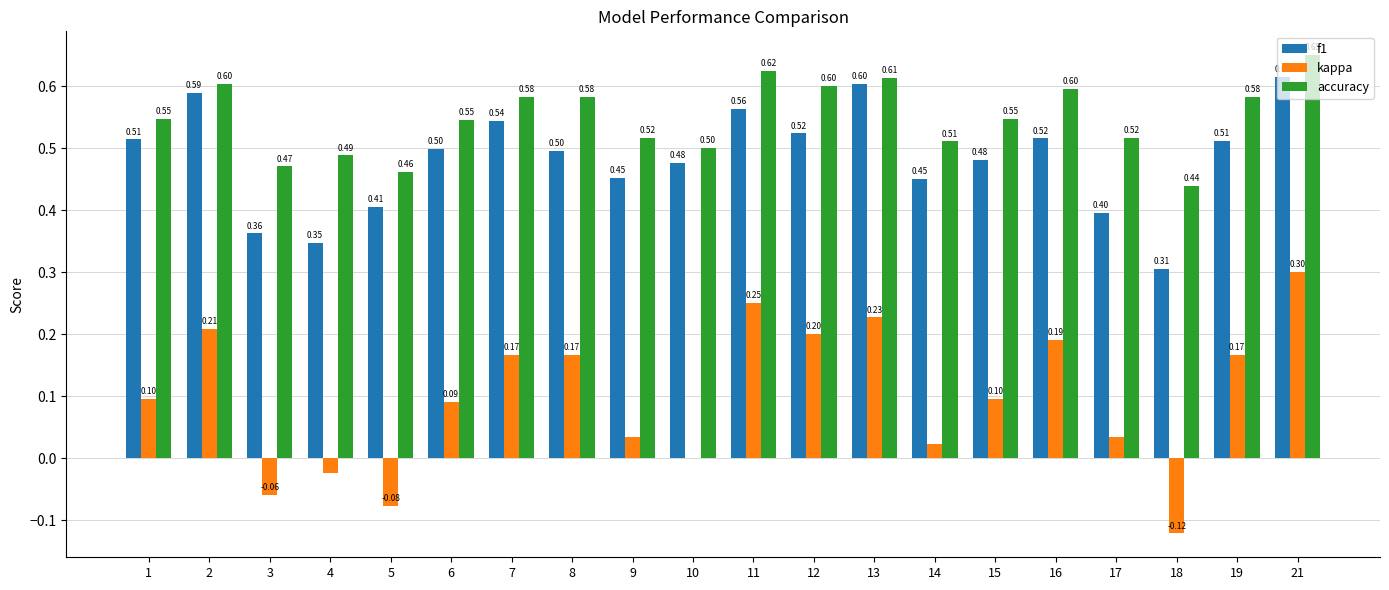

Is the value of kappa at 6 greater than the value of accuracy at 1?

No